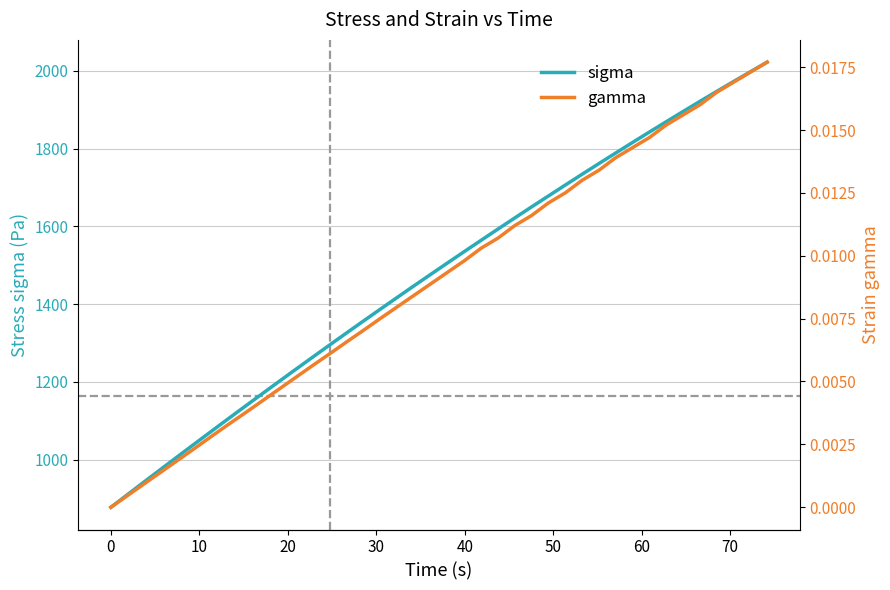

What is the minimum value for sigma?

877.4